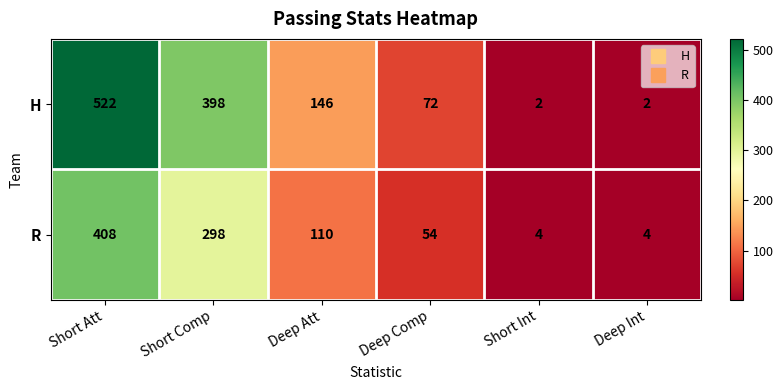

The value of R at Deep Int is 4. True or false?

True